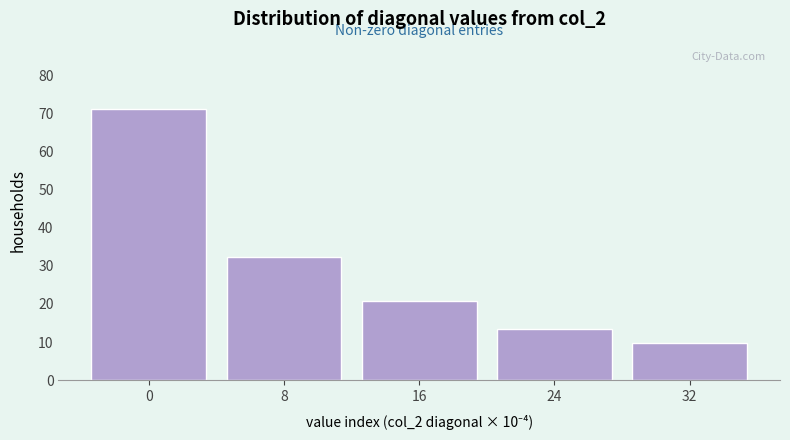

Reading left to right, what are all the values shown in this chart?

0=71.0	8=32.3	16=20.7	24=13.5	32=9.7